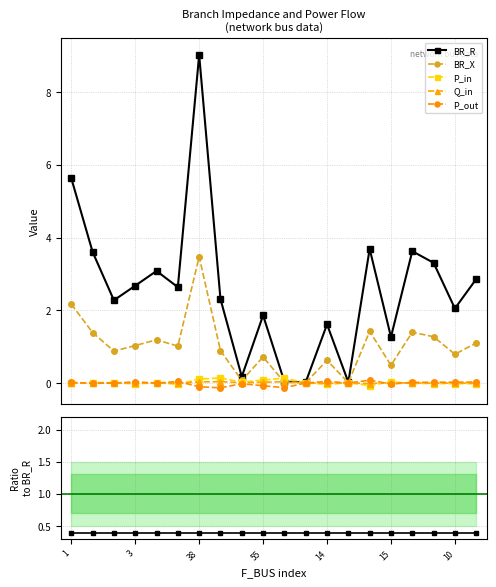

What is the total value across all series at 13?

0.4